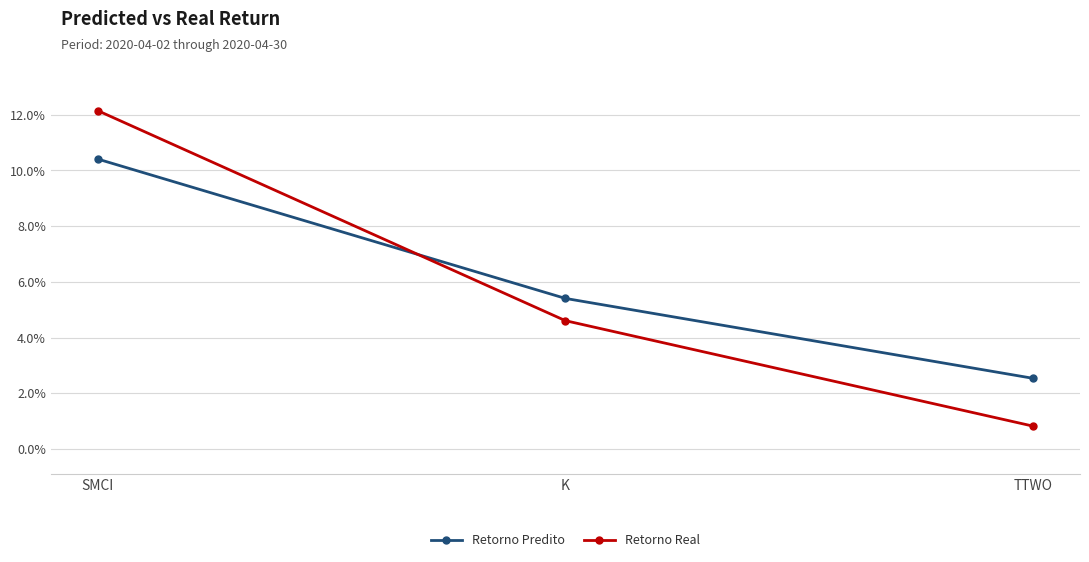

Reading left to right, list all the values displayed in this chart.

Retorno Predito: 10.4	5.4	2.5
Retorno Real: 12.2	4.6	0.8